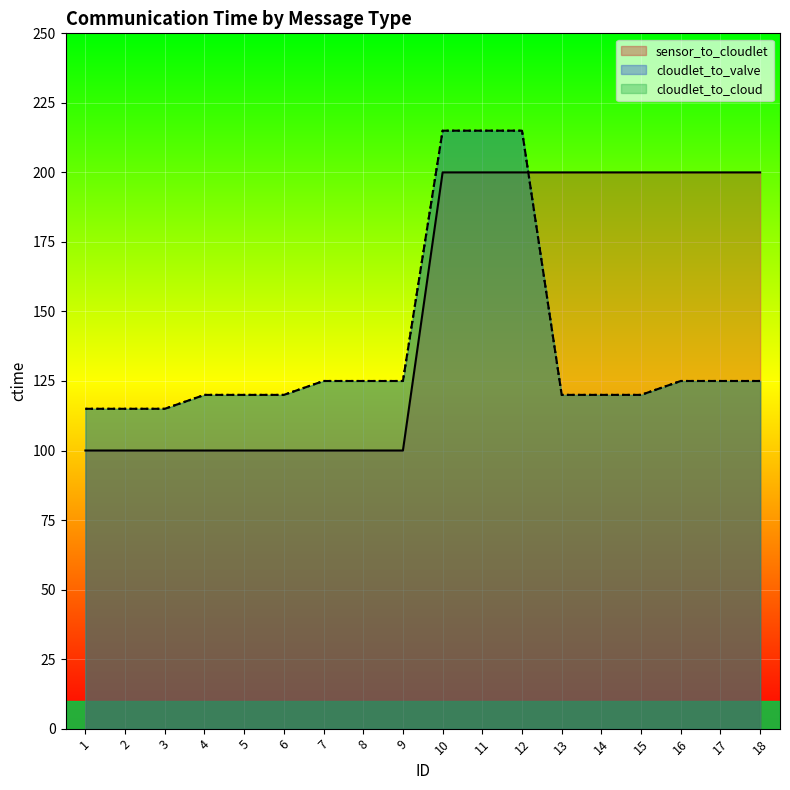

The value of cloudlet_to_valve at 6 is 209.1. True or false?

False